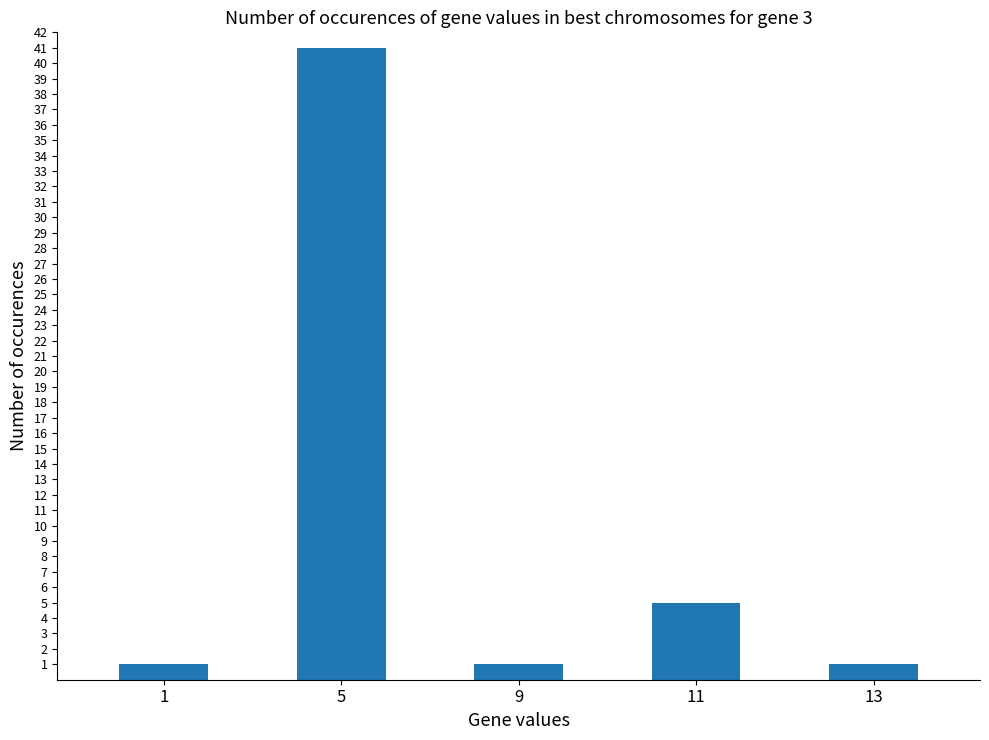

How many bars are there in total?

5